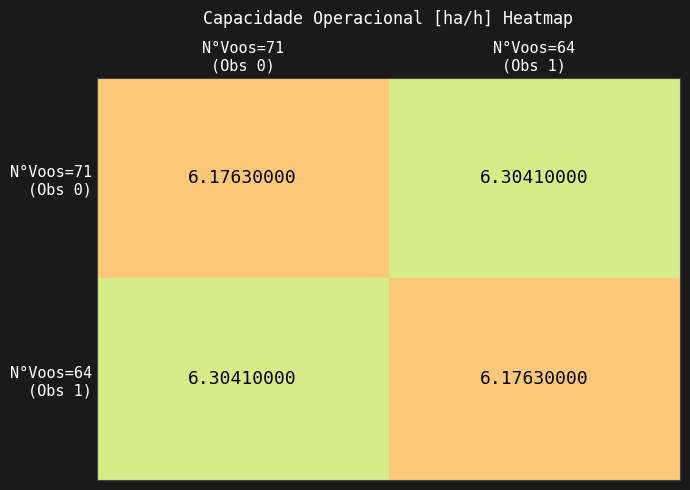

Which series changed the most between N°Voos=71 (Obs 0) and N°Voos=64 (Obs 1)?

N°Voos=71 (Obs 0)